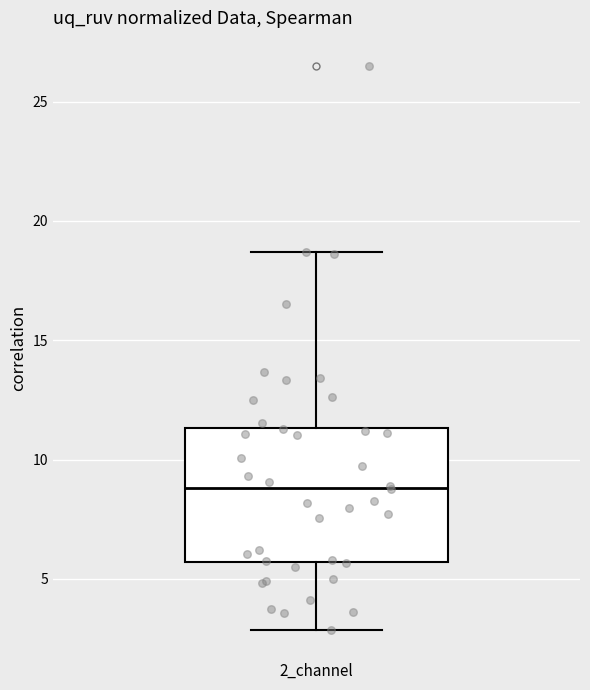

Transcribe this box plot: give where the median line is, the range the box spans, and where the two whiskers end, as read against the y-axis. The values are not printed on the chart, so give them approximately, as read against the axis.

median 9.0, box 5.5 to 11.5, whiskers 3.0 to 18.5